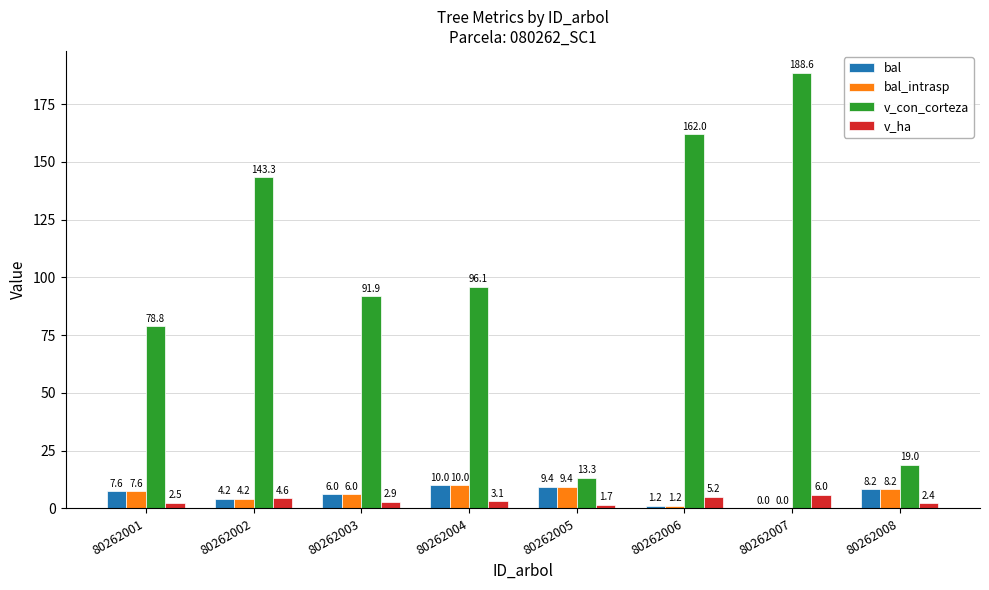

Between 80262006 and 80262007, which series saw the biggest shift?

v_con_corteza